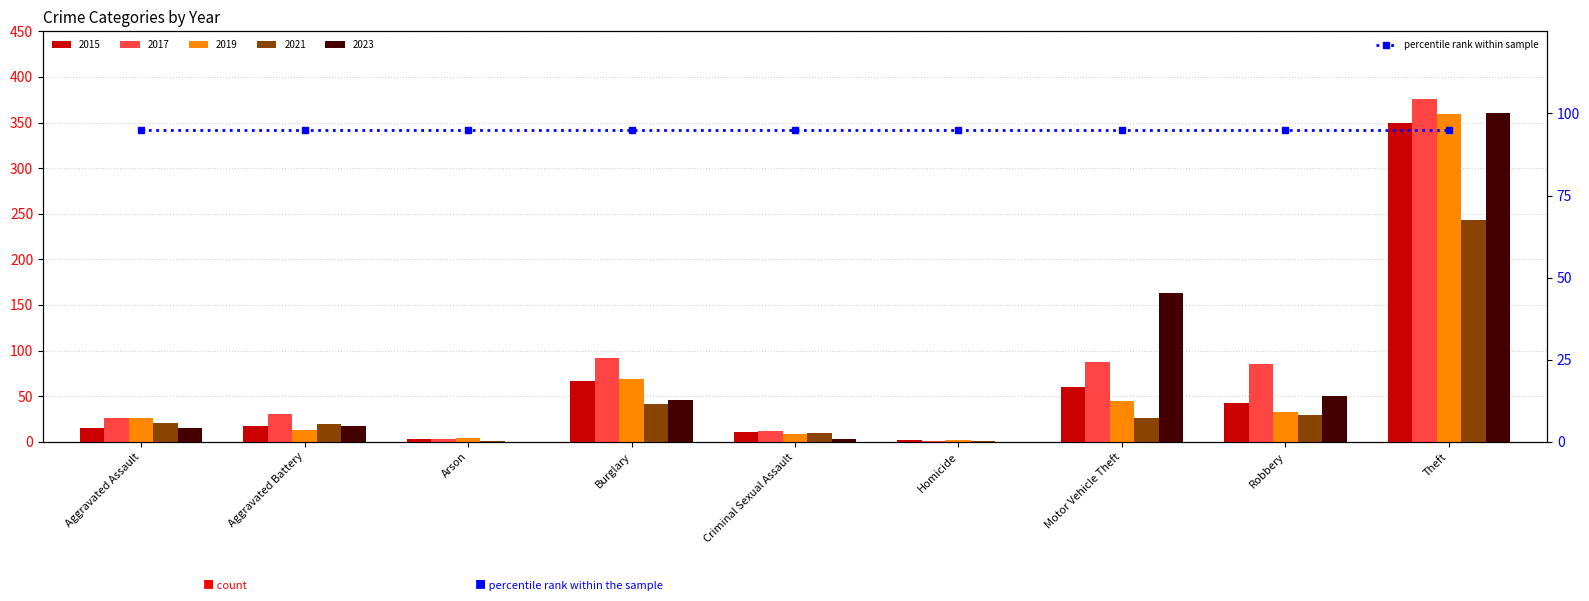

How many categories are shown in the chart?

9